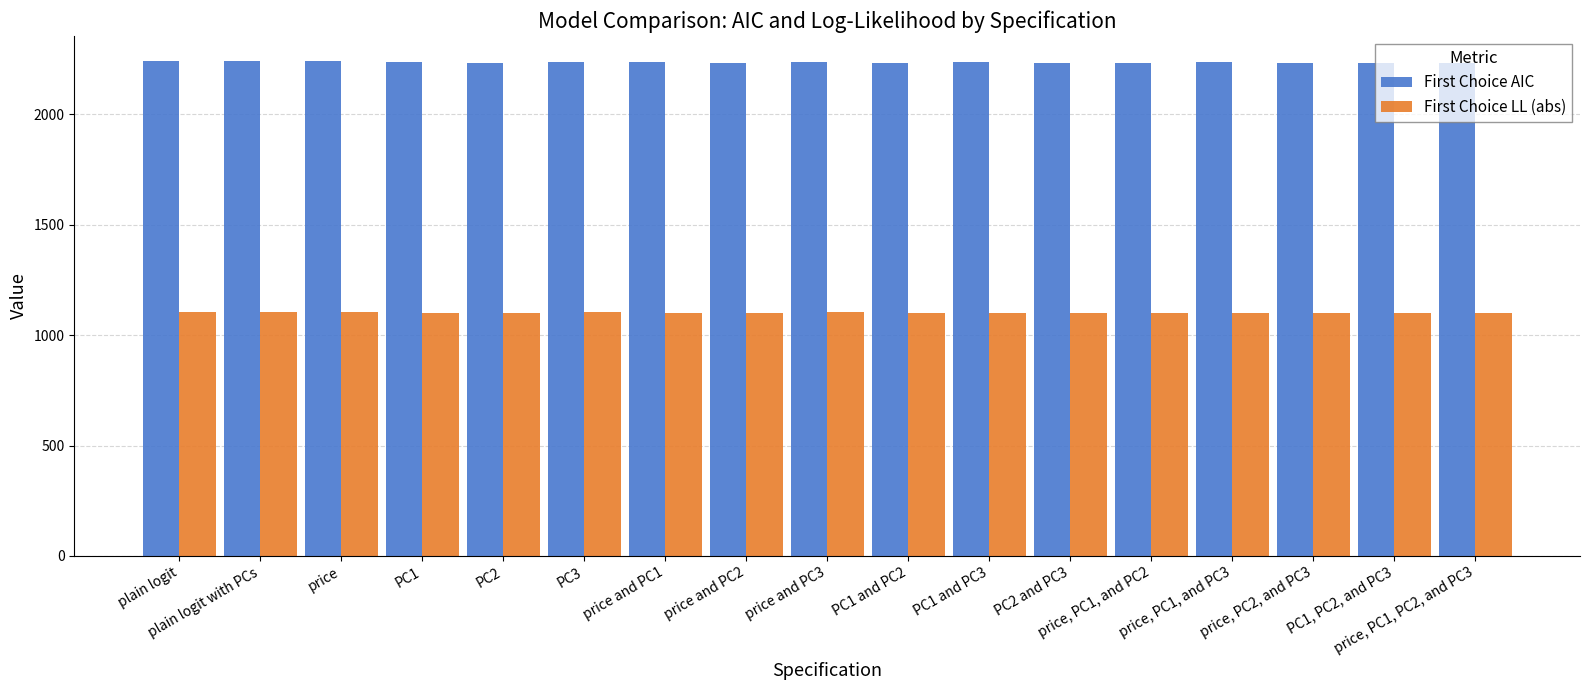

Rank the series at PC3 from lowest to highest value.

First Choice LL (abs), First Choice AIC